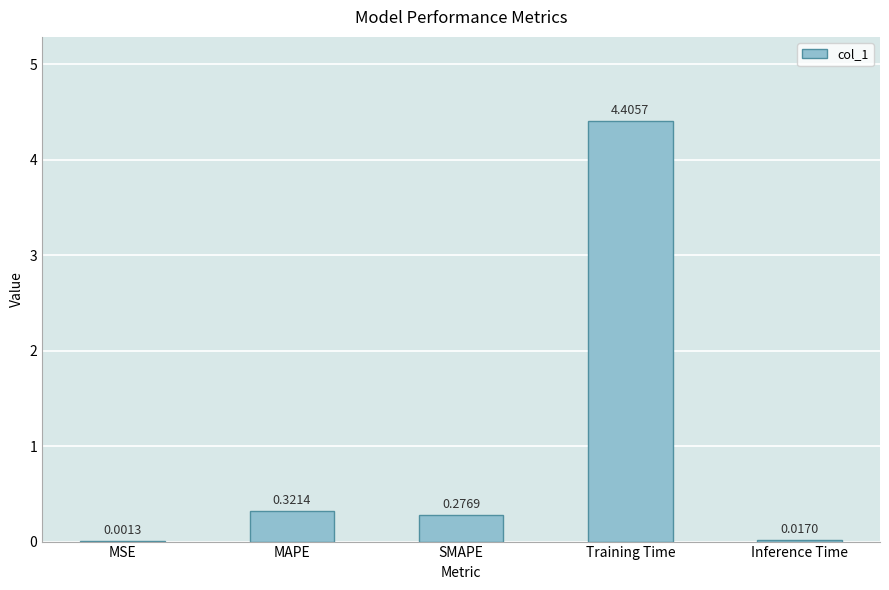

What is the sum of all values?

5.0